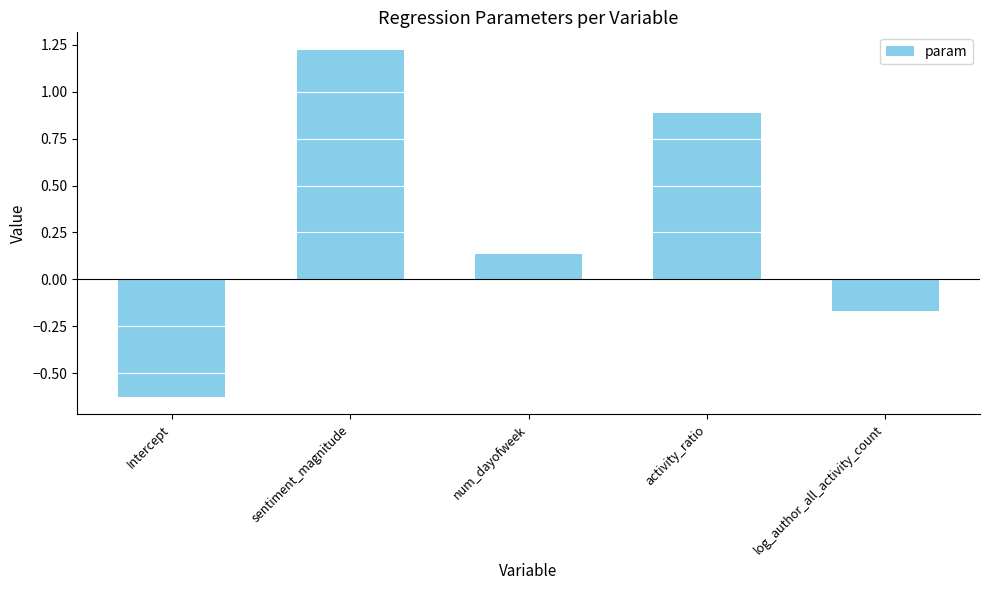

At which category does the chart reach its peak across all series?

sentiment_magnitude